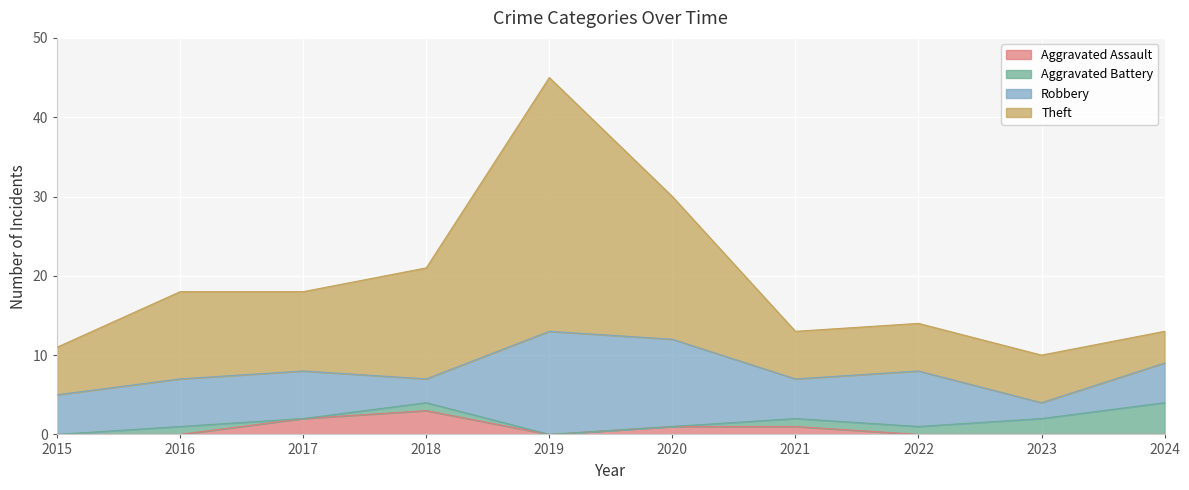

Does the chart display data point markers on the line(s)?

No